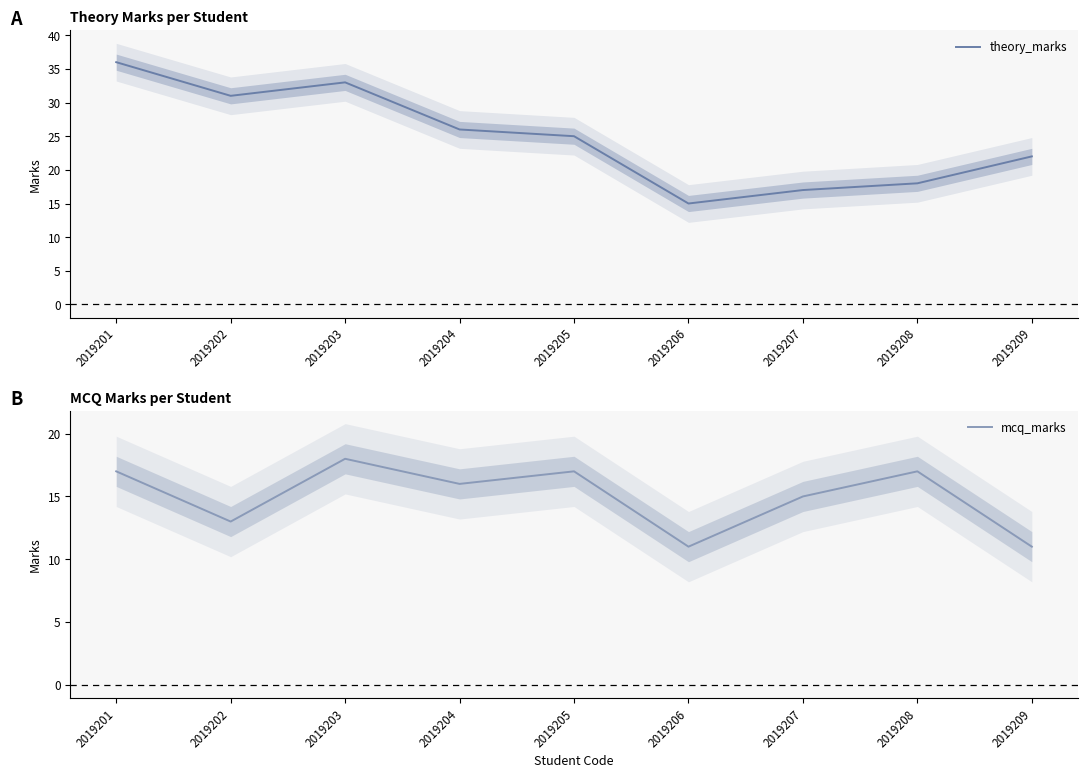

Count the mcq_marks values in the range 13 to 17.

6